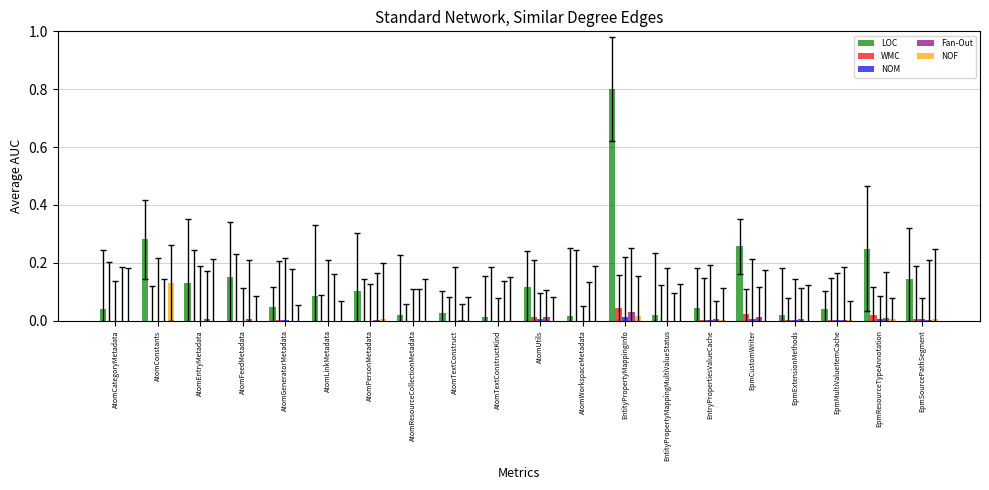

Which category has the highest value in the WMC series?

EntityPropertyMappingInfo